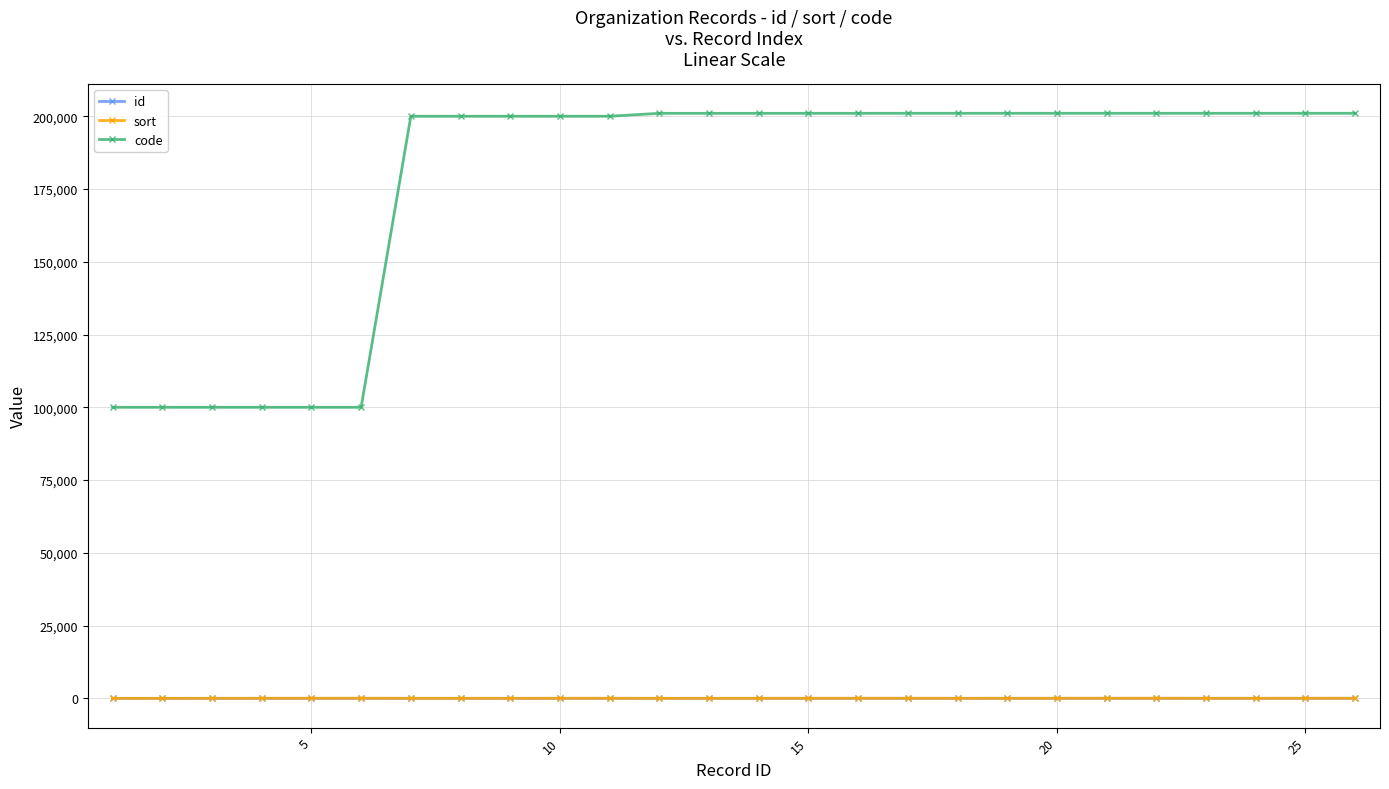

How many values in the code series are below 201002?

13